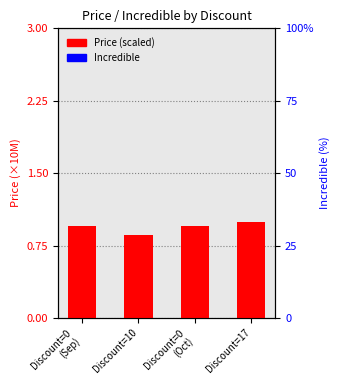

How many bars are there in total?

8